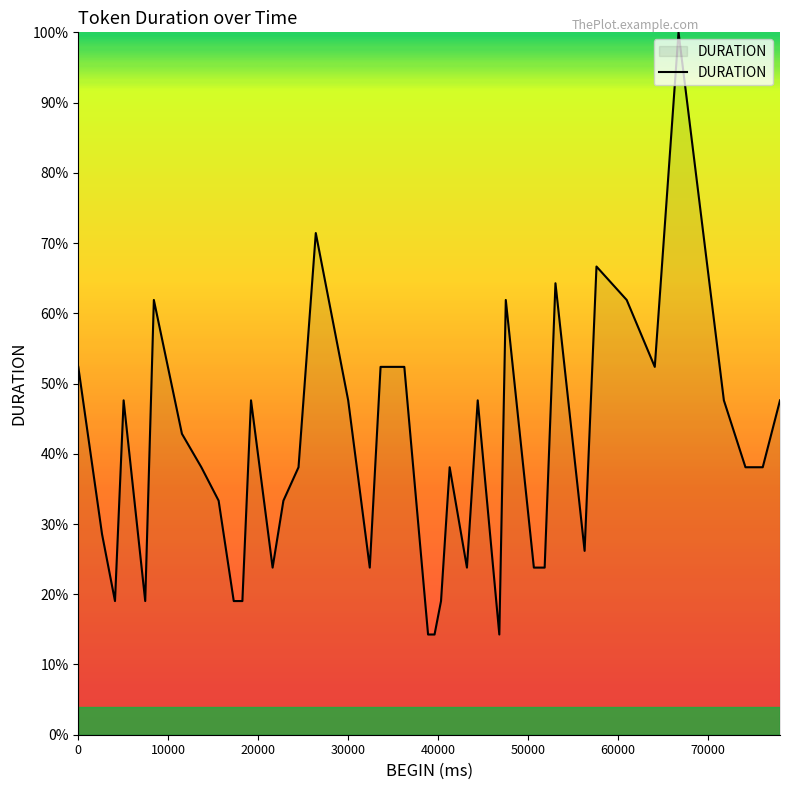

What is the difference between the maximum and minimum values?

85.7